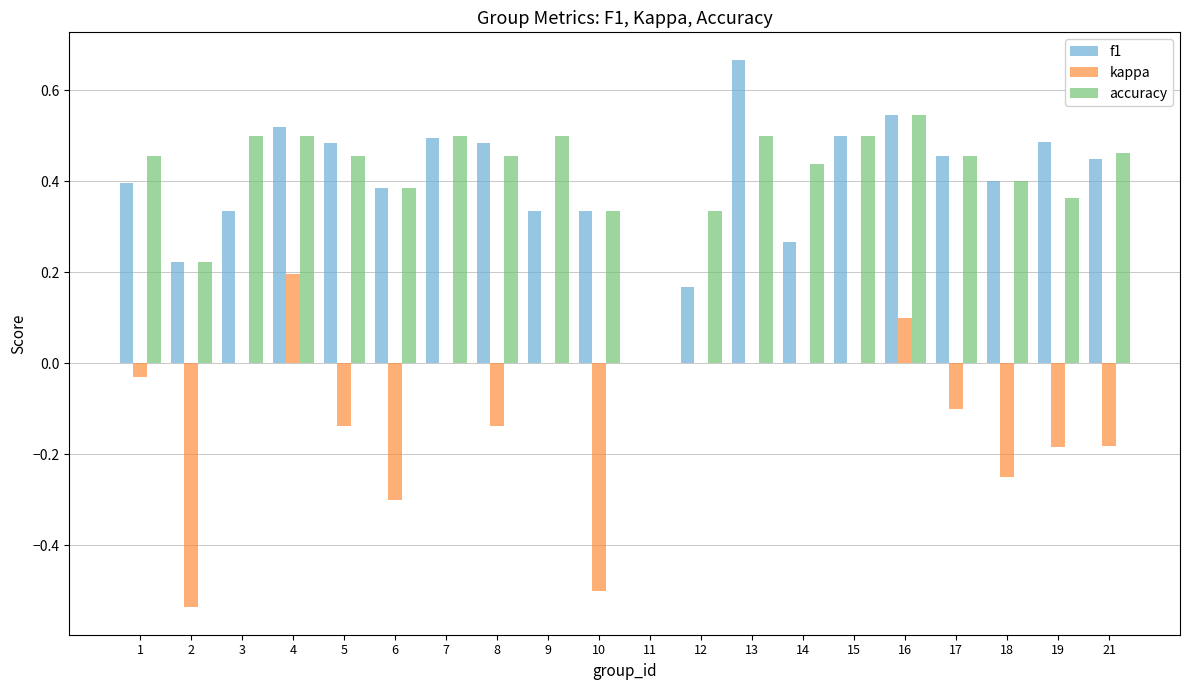

Is the value of f1 at 15 greater than the value of accuracy at 12?

Yes